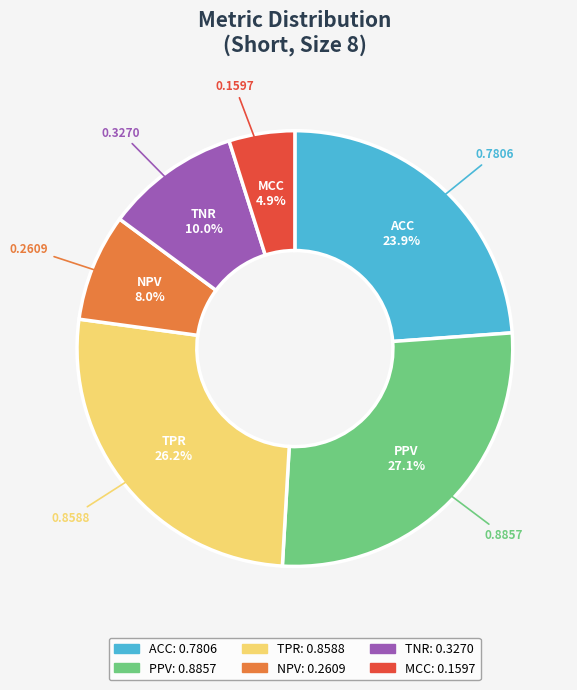

Count the number of slices in the pie.

6